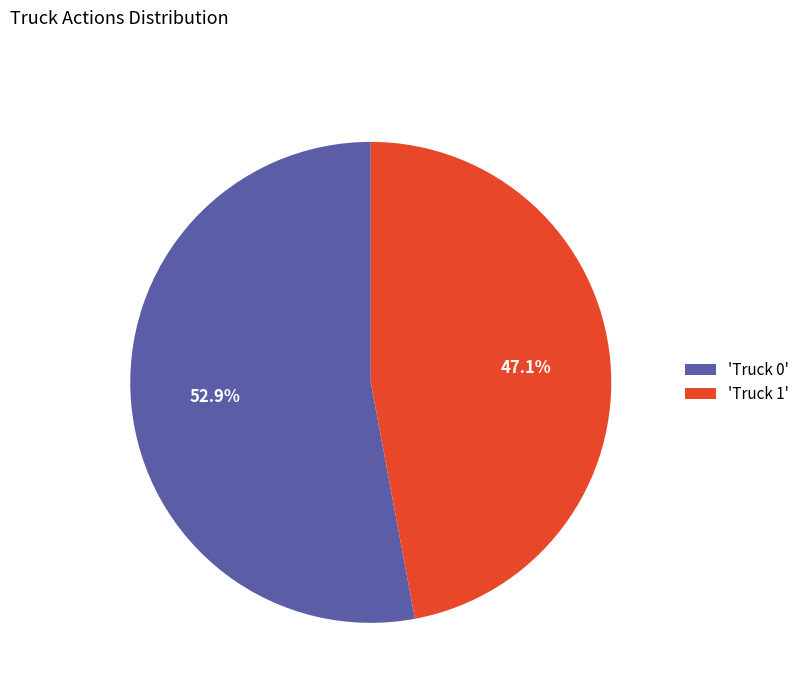

How many segments does this pie chart have?

2